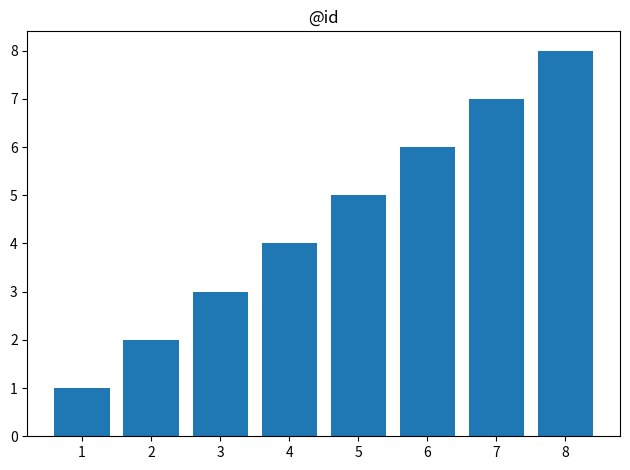

True or false: the data shows 2 at 2.

True